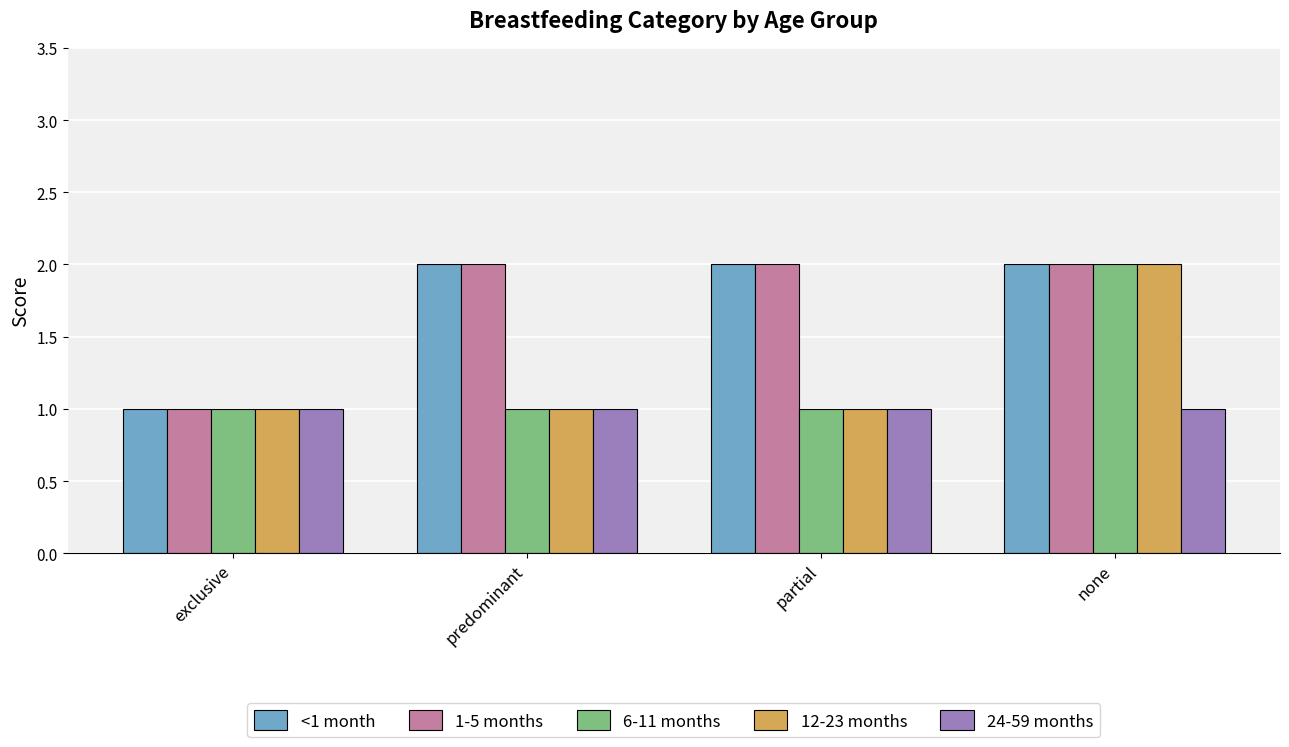

Which category has the lowest value in the 1-5 months series?

exclusive